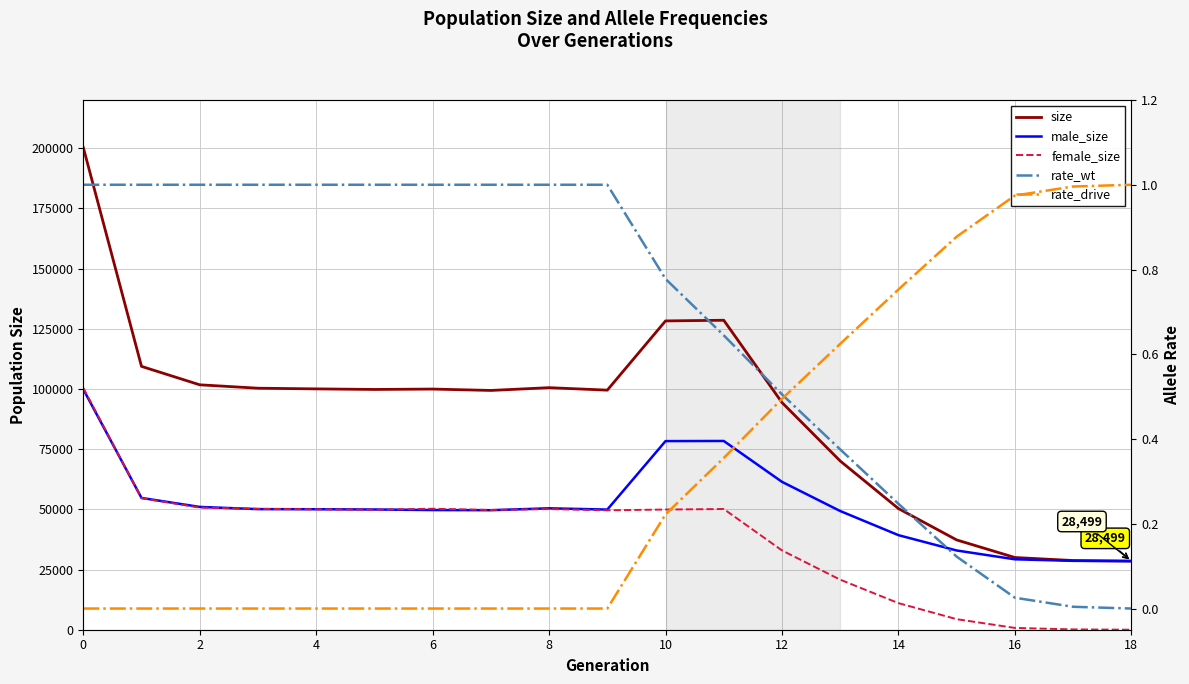

How many lines are shown in the chart?

5